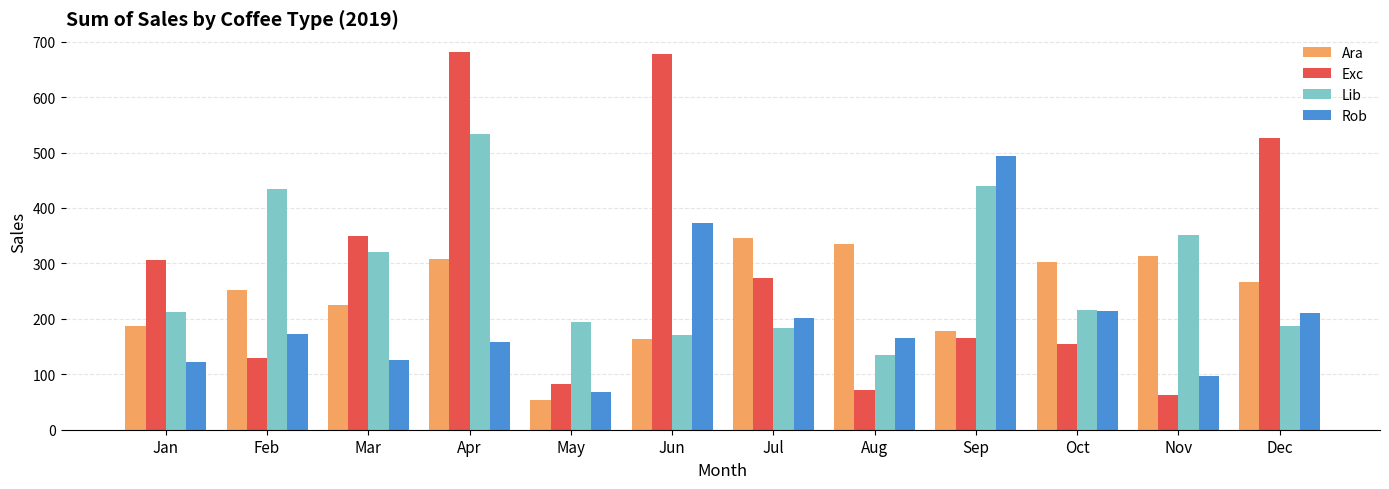

What is the maximum value for Ara?

345.0